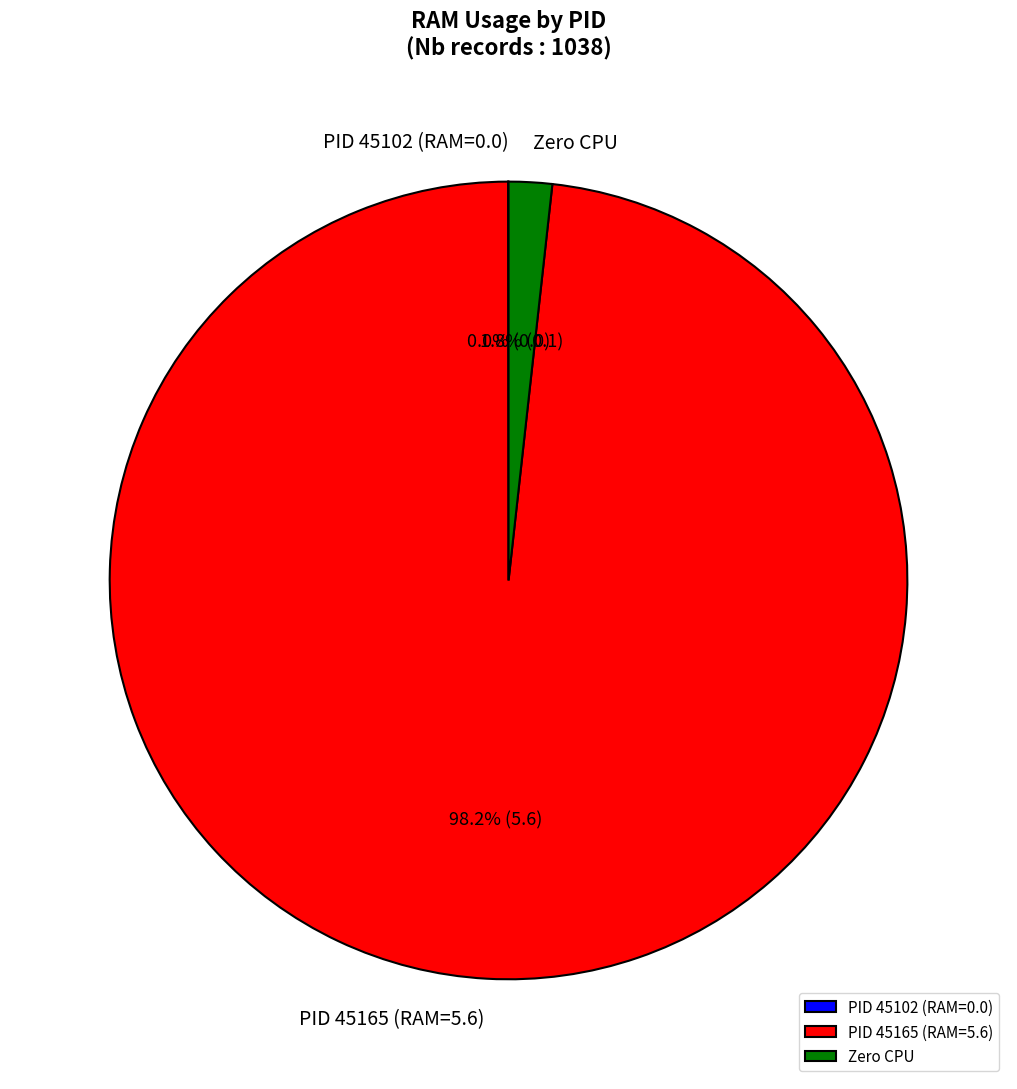

What is the majority slice?

PID 45165 (RAM=5.6)